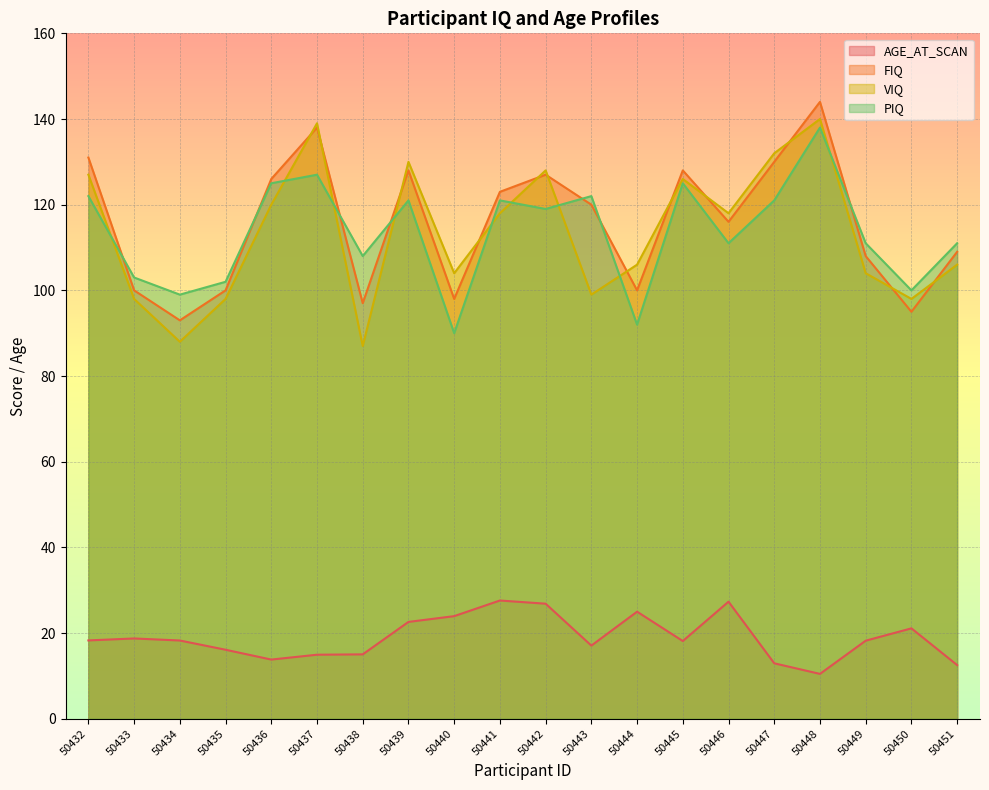

What is the total value across all series at 50440?

315.9